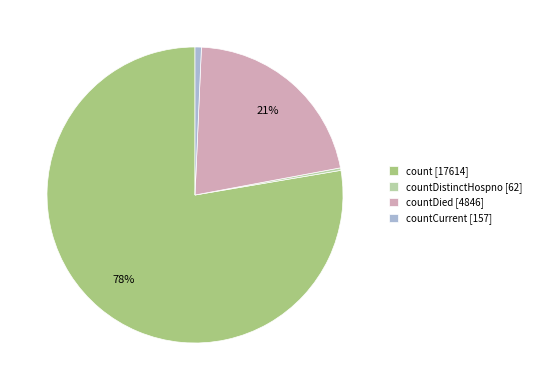

Between countDied [4846] and countCurrent [157], which is larger?

countDied [4846]